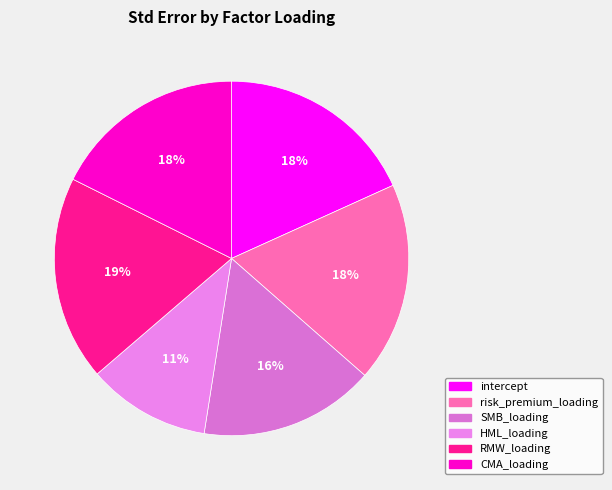

To the nearest percent, what portion does risk_premium_loading represent?

18%